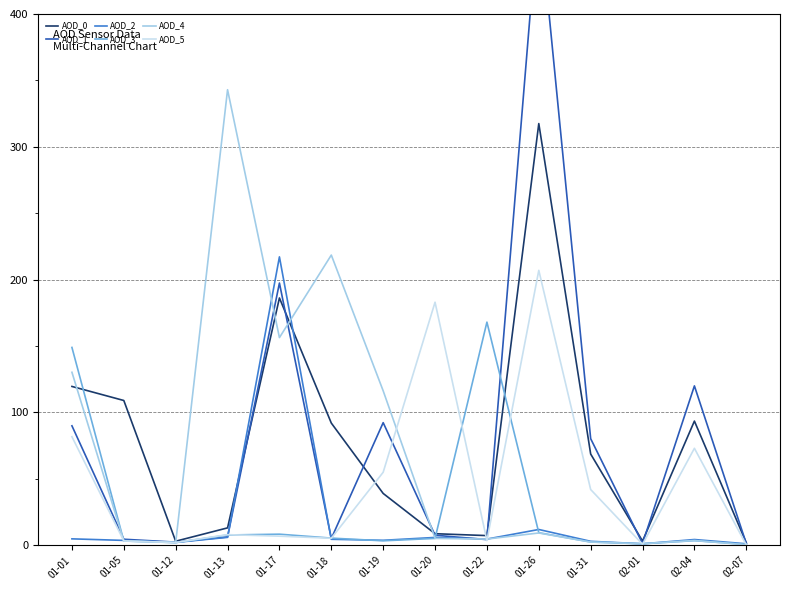

True or false: AOD_1 and AOD_0 intersect in this chart.

True